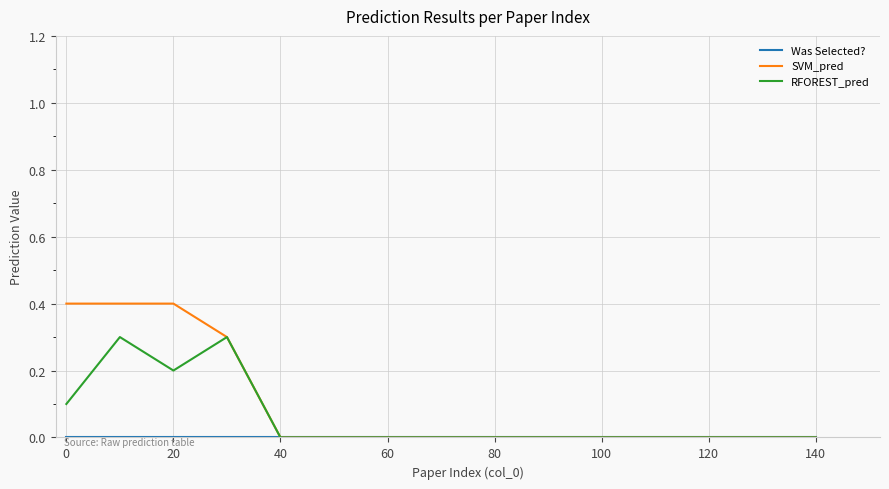

How many lines are shown in the chart?

3